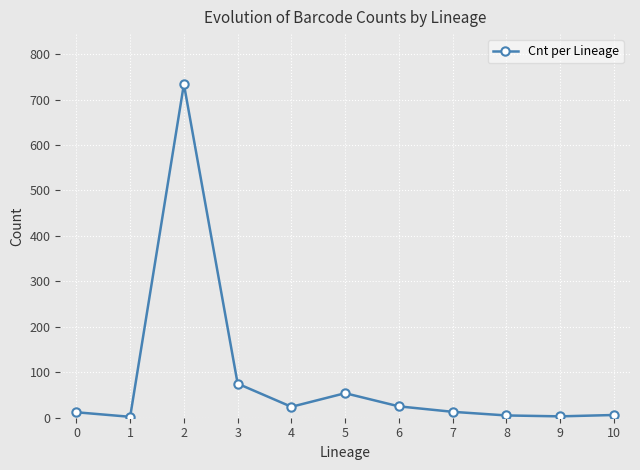

What value does the data have at 2, to the nearest 10?

730